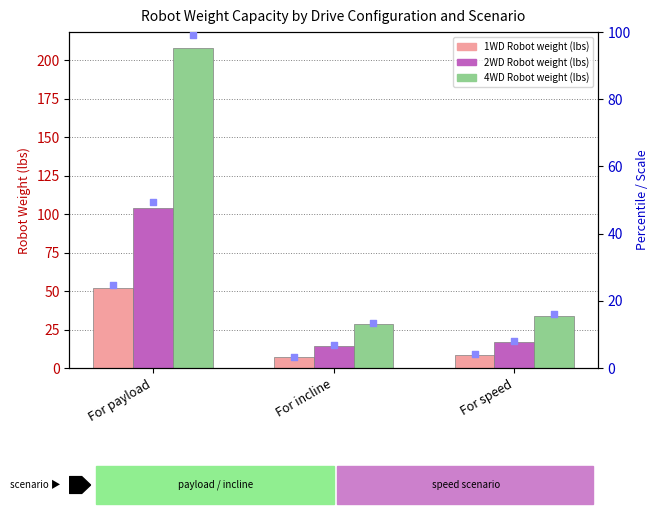

Which series has the largest total across all categories?

4WD Robot weight (lbs)